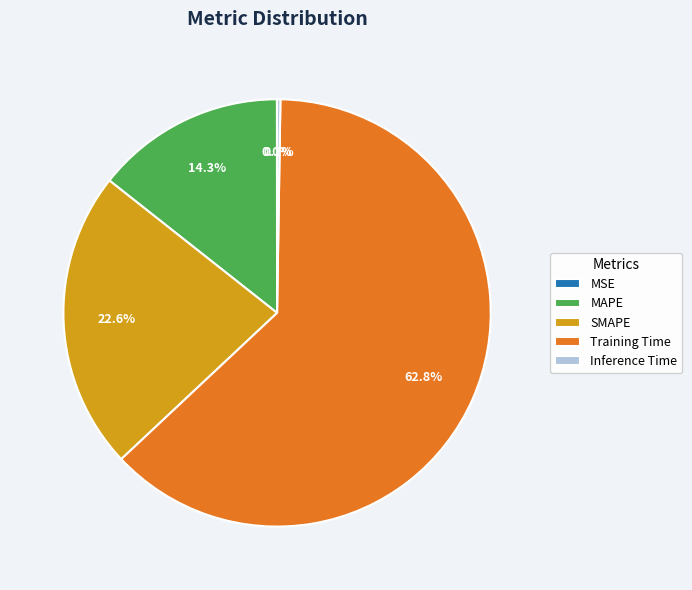

What is the majority slice?

Training Time